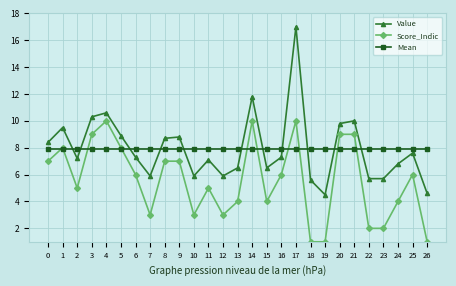

Count the Score_Indic values in the range 3 to 8.

16